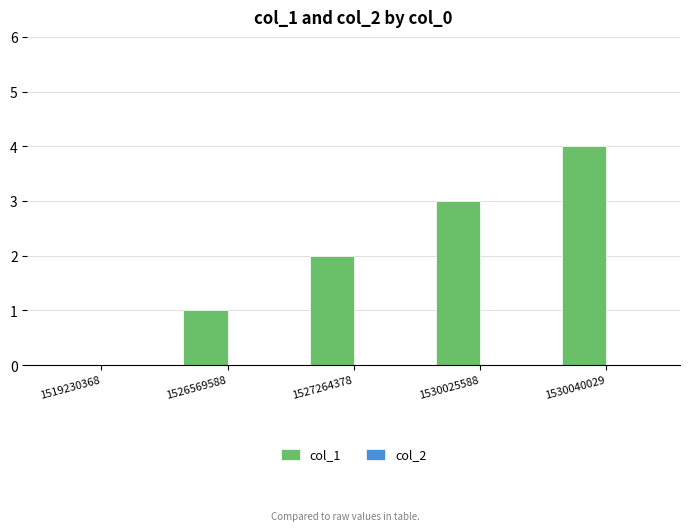

What is the change in value from 1526569588 to 1530040029?

+3